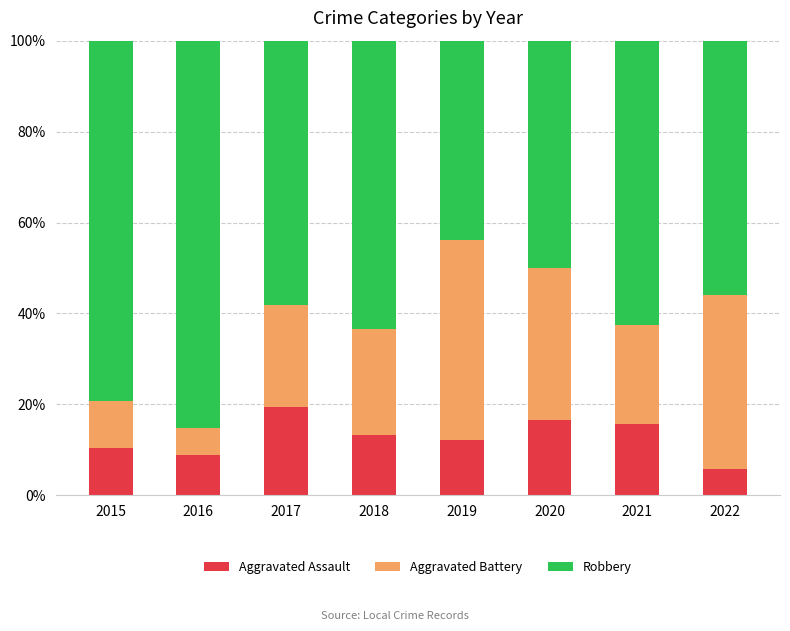

Reading right to left, list the values for the Aggravated Assault series.

2022=5.9	2021=15.6	2020=16.7	2019=12.2	2018=13.3	2017=19.4	2016=8.8	2015=10.3